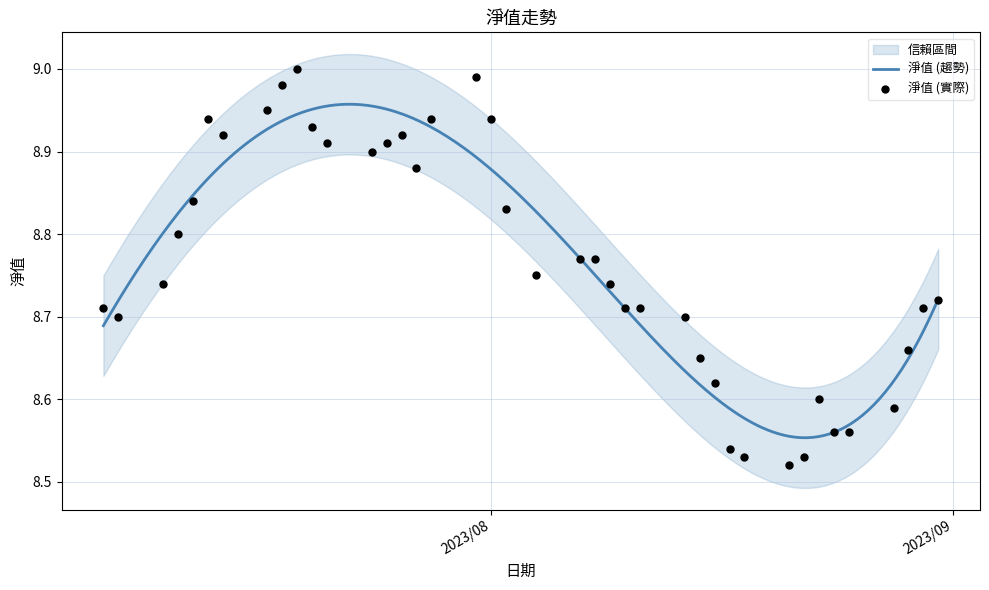

What is the ratio of the value at 2023/08/01 to the value at 2023/08/23?

1.0